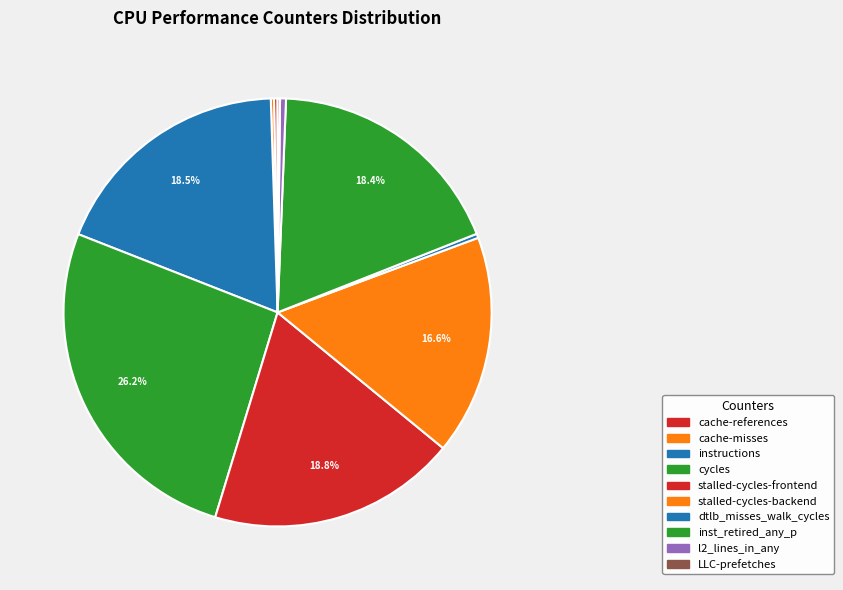

Approximately how many times larger is the value at LLC-prefetches compared to cache-misses?

0.8